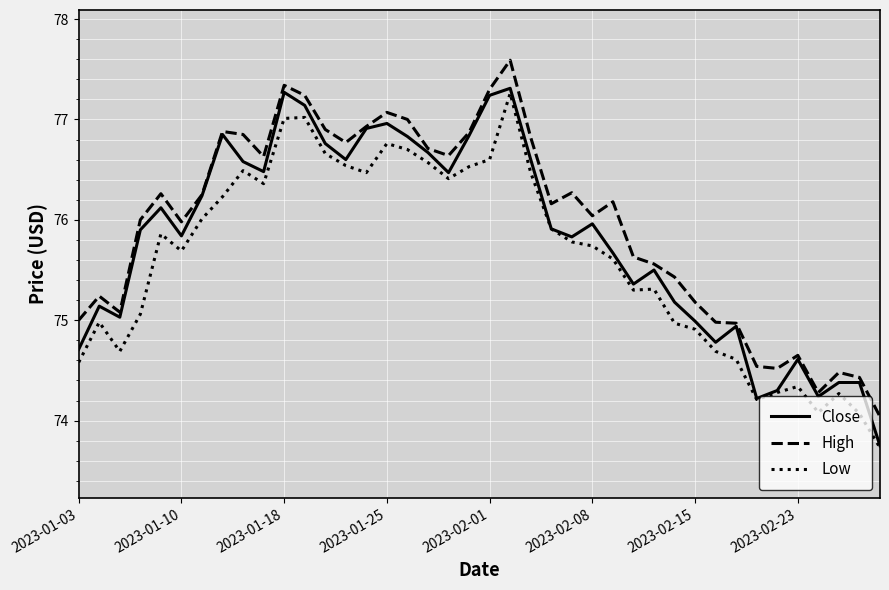

True or false: High and Low cross at least once.

False